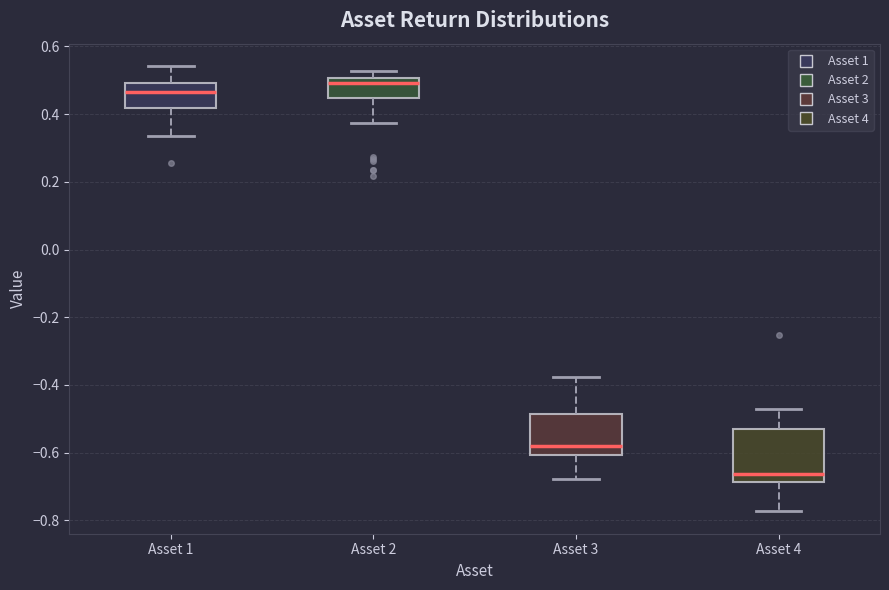

Where does the upper whisker of the box for Asset 1 end on the y-axis? The values are not printed on the chart, so give them approximately, as read against the axis.

0.54